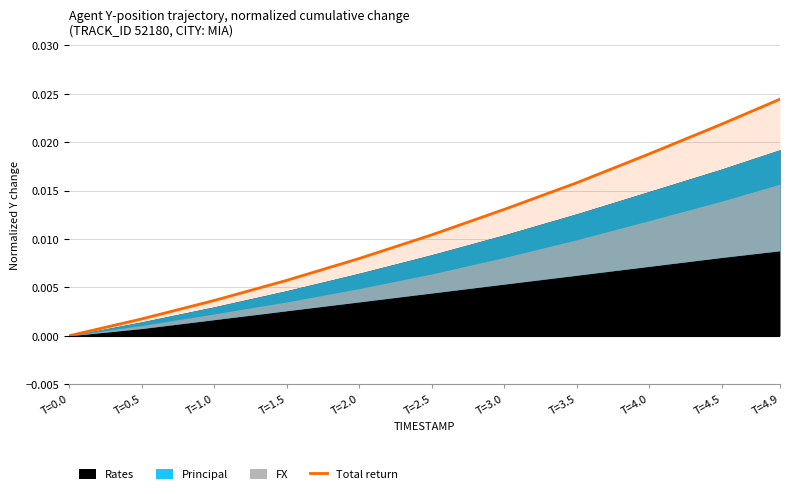

The chart shows a value of 0.0 at T=4.9. True or false?

False